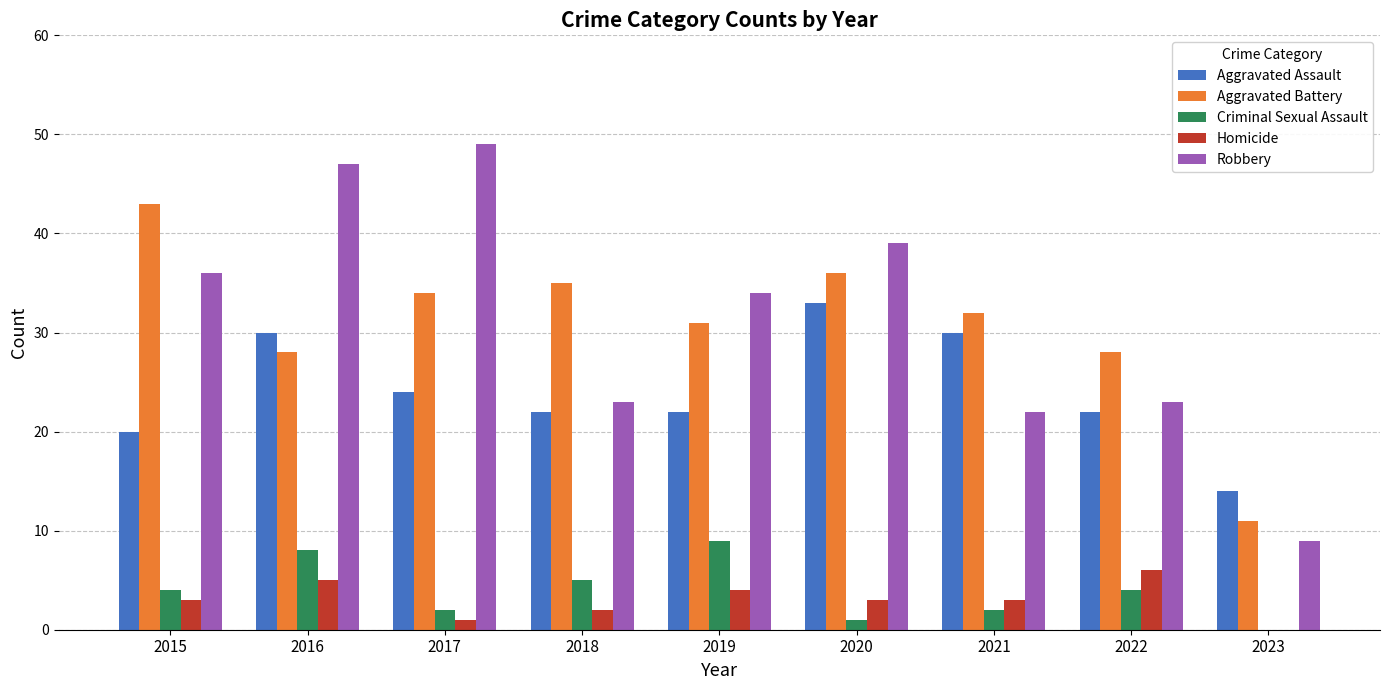

At which category is the sum across all series the highest?

2016